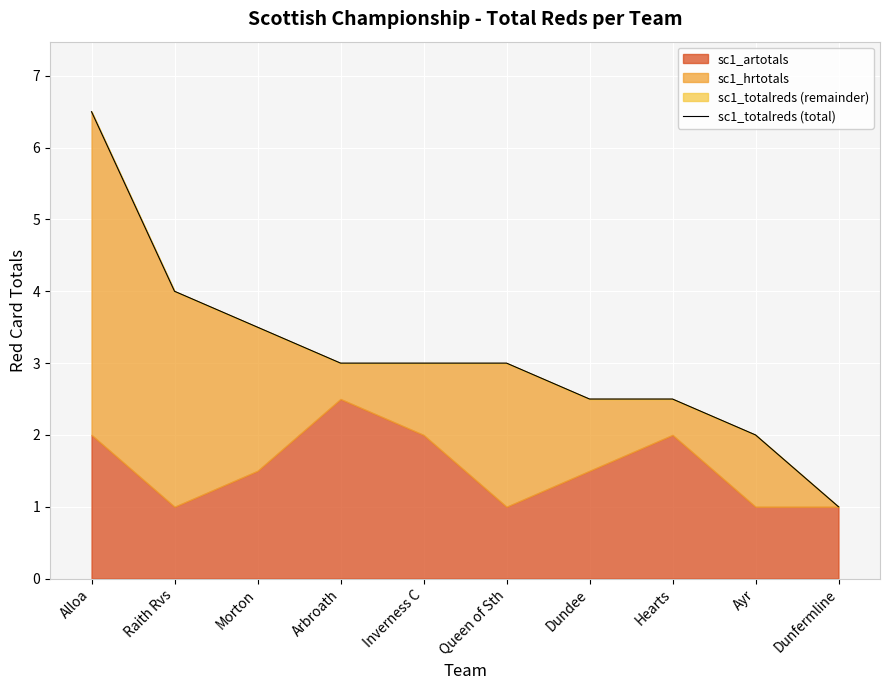

At which label does the data first exceed 3?

Alloa